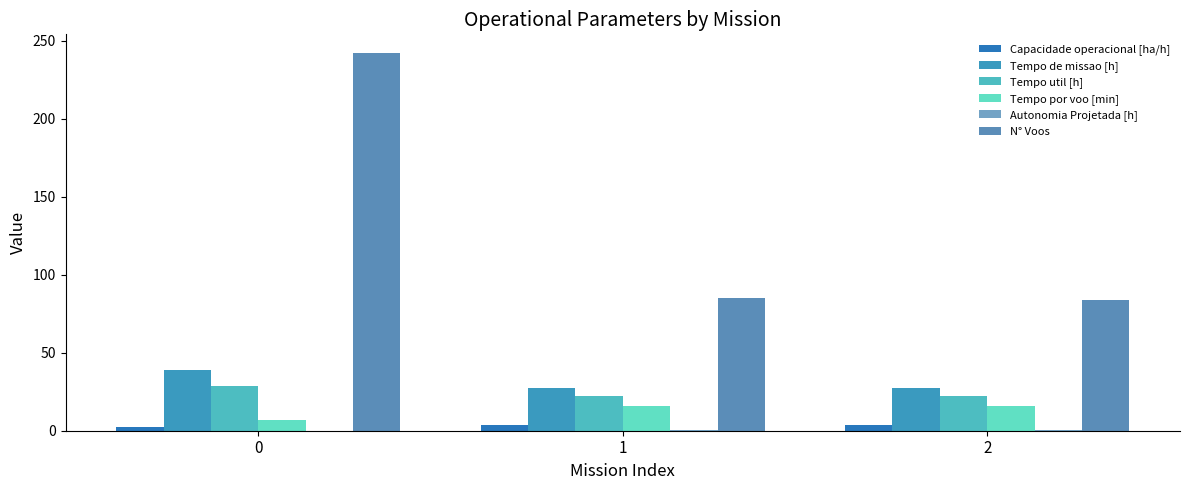

How many series are shown in this chart?

6